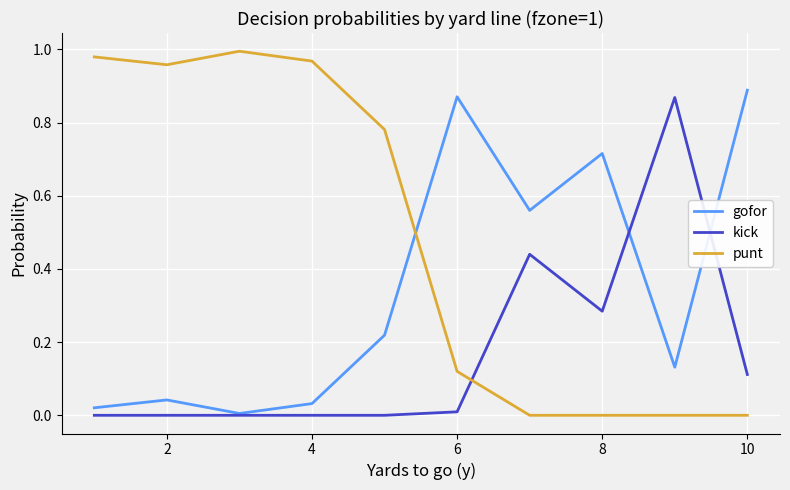

True or false: punt and gofor intersect in this chart.

True